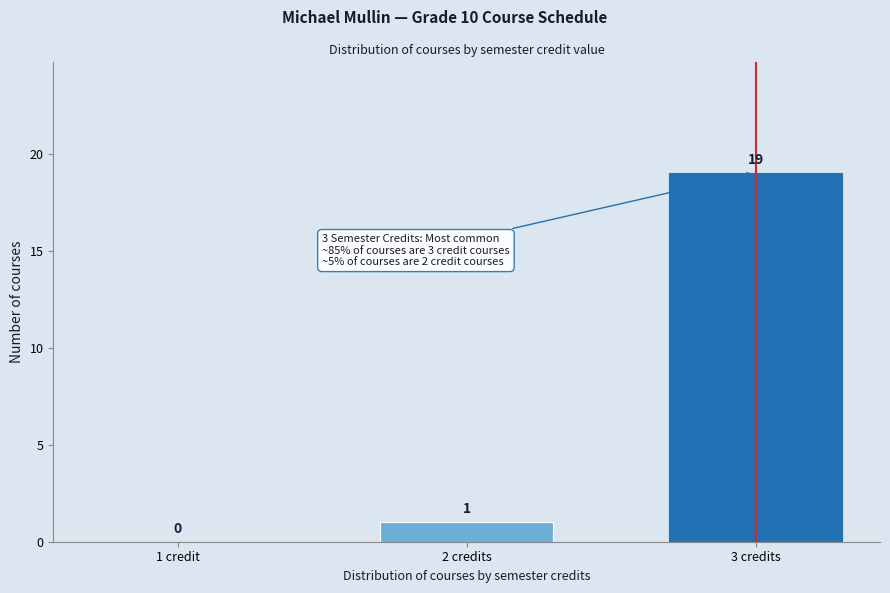

Reading left to right, what are all the values shown in this chart?

1 credit=0	2 credits=1	3 credits=19